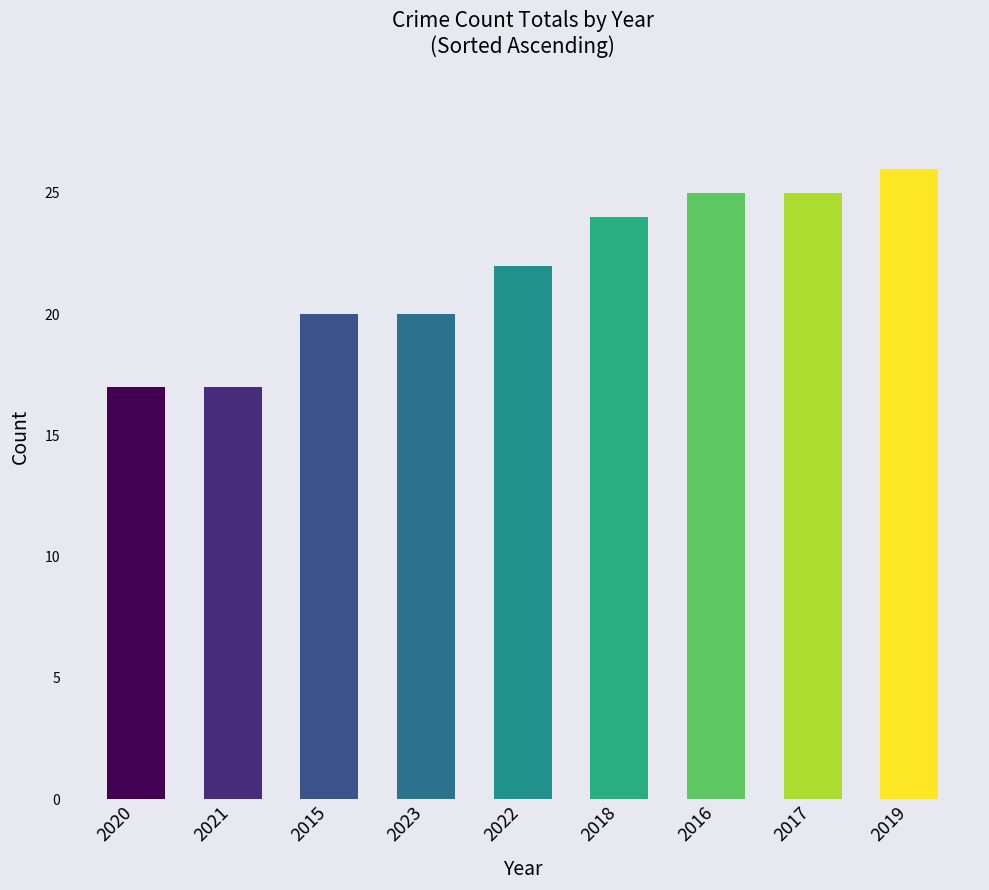

What is the label of the 5th bar from the right?

2022